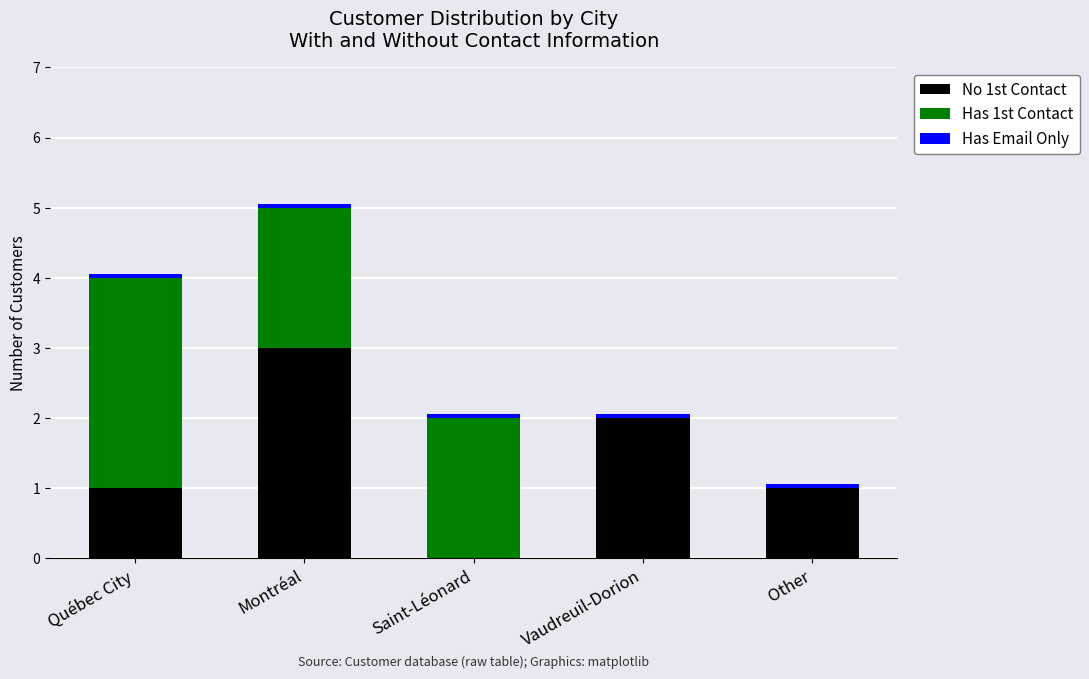

At which category is the sum across all series the highest?

Montréal